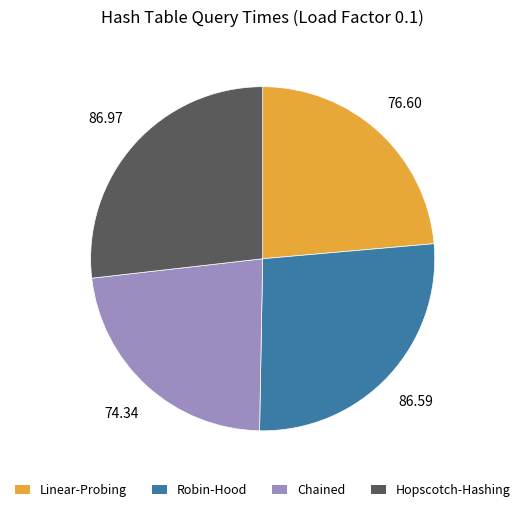

Which category has the smallest portion of the pie?

Chained